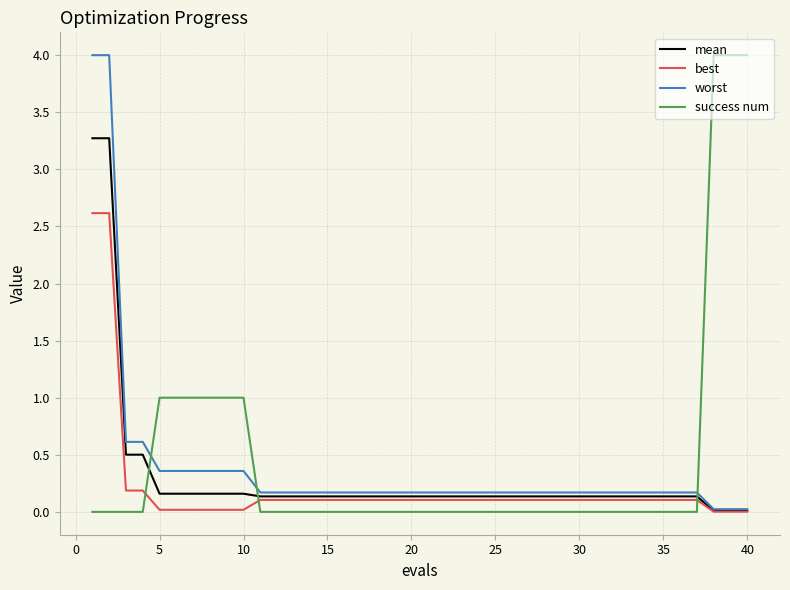

List the series in order of their overall mean, lowest first.

best, mean, worst, success num